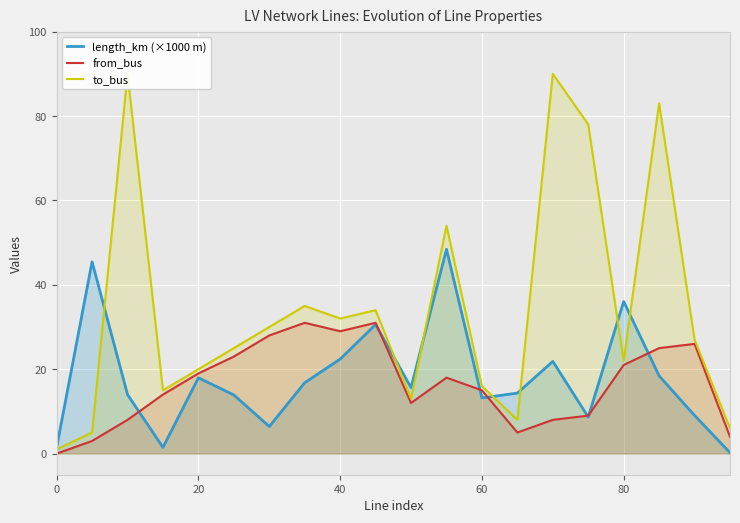

What is the approximate value of length_km (×1000 m) at 20?

18.0